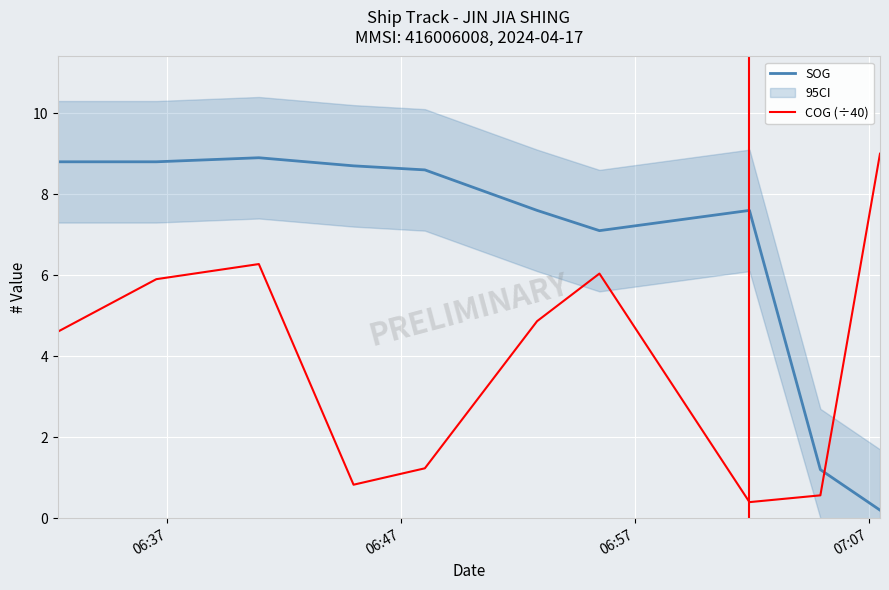

Which series ends up on top after the final intersection of COG (÷40) and SOG?

COG (÷40)